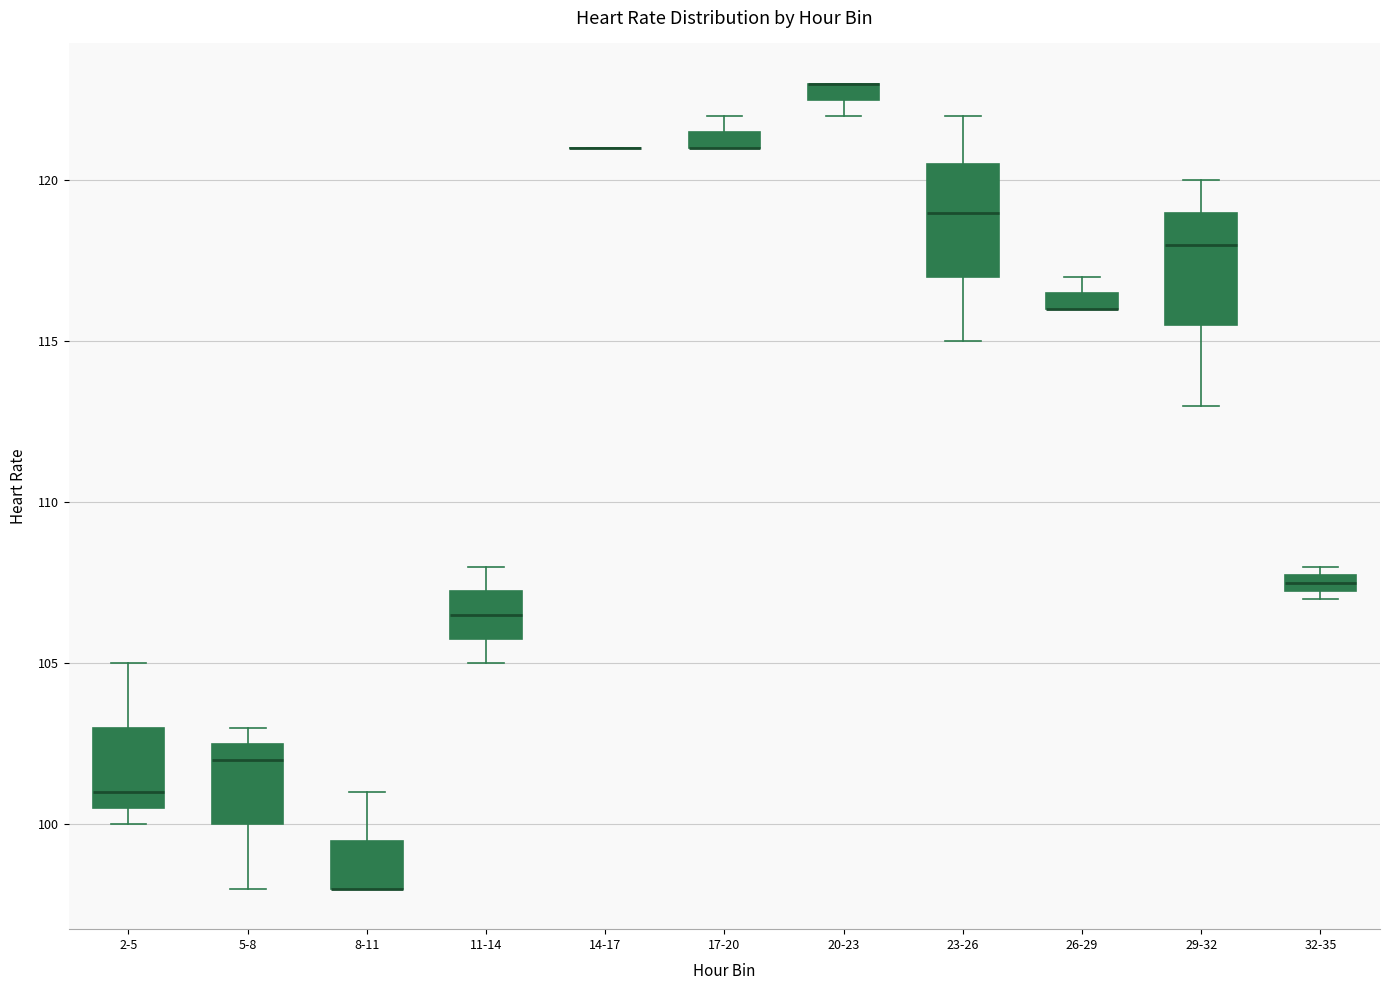

Where does the median line of the box for 23-26 sit on the y-axis? The values are not printed on the chart, so give them approximately, as read against the axis.

119.0